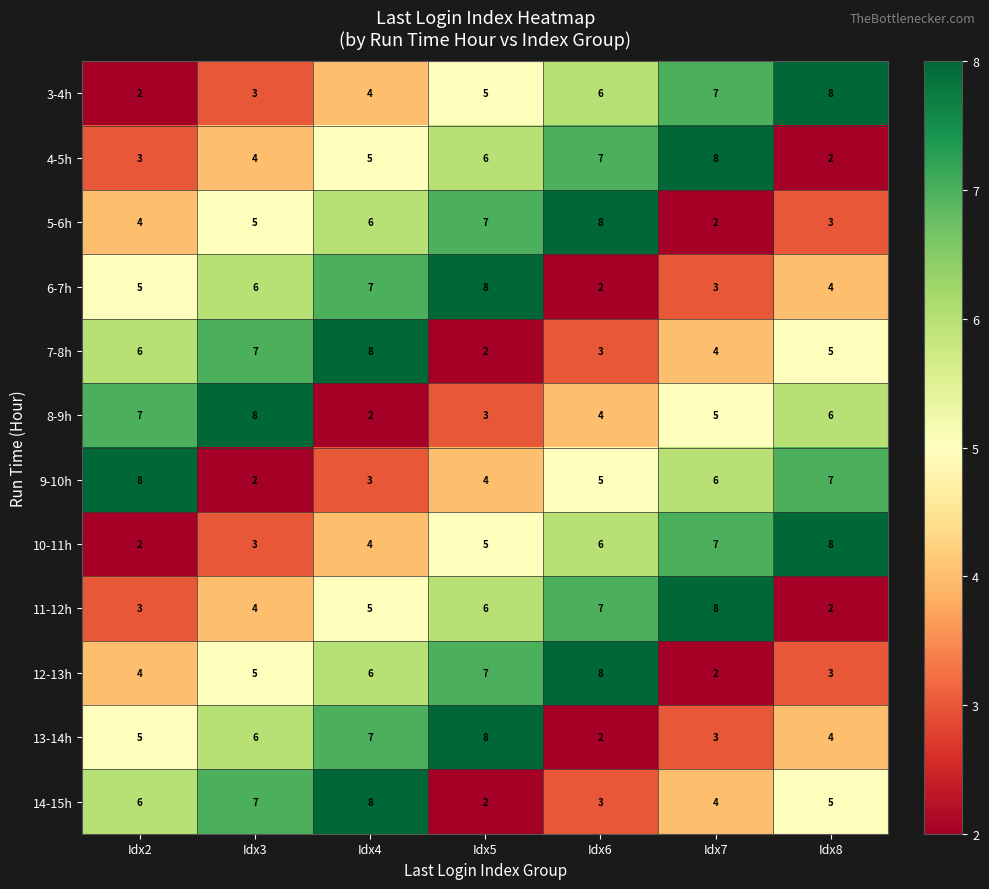

What is the sum of all 6-7h values?

35